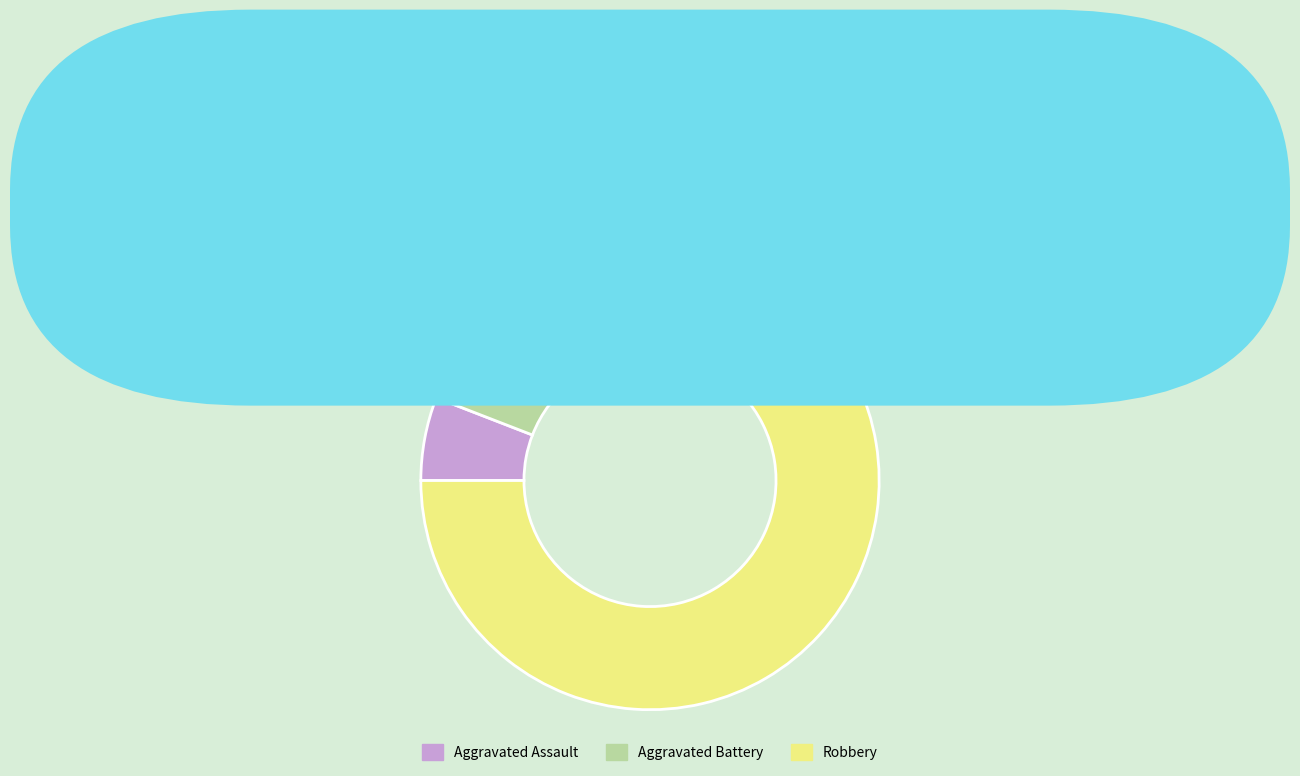

The Aggravated Battery slice represents 29% of the pie. True or false?

False